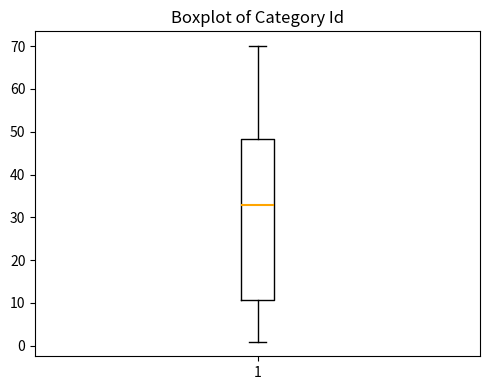

Transcribe this box plot: give where the median line is, the range the box spans, and where the two whiskers end, as read against the y-axis. The values are not printed on the chart, so give them approximately, as read against the axis.

median 33, box 11 to 48, whiskers 1 to 70